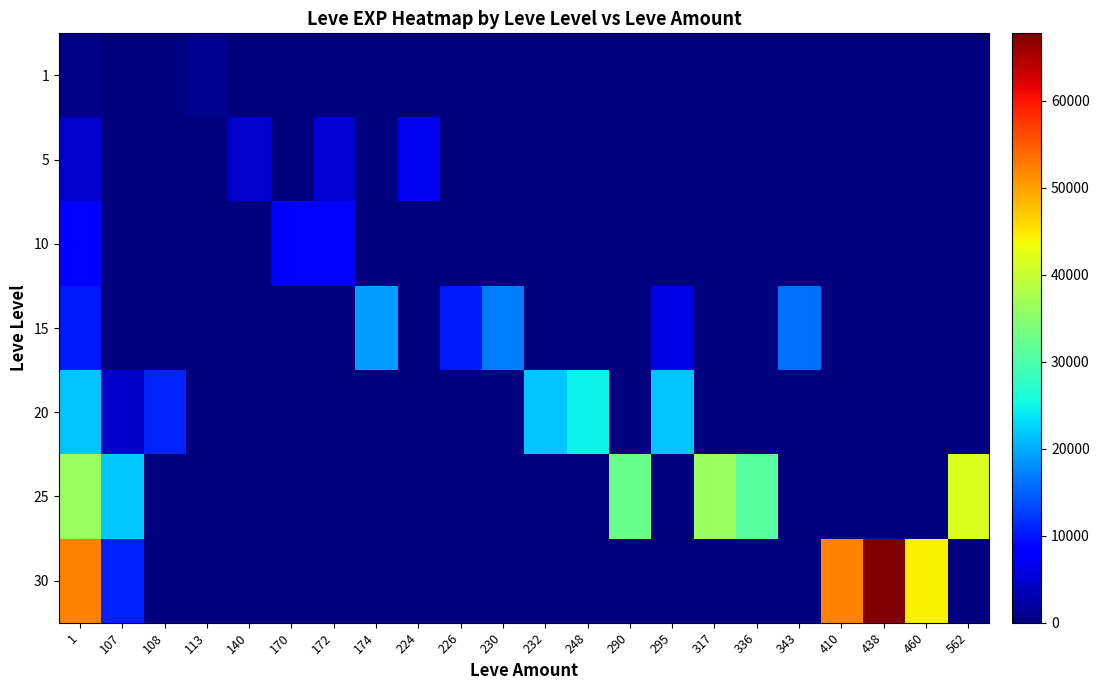

Reading left to right, extract all data points from this chart.

1: 1=630	107=0	108=0	113=1160	140=0	170=0	172=0	174=0	224=0	226=0	230=0	232=0	248=0	290=0	295=0	317=0	336=0	343=0	410=0	438=0	460=0	562=0
5: 1=4660	107=0	108=0	113=0	140=4660	170=0	172=5220	174=0	224=6840	226=0	230=0	232=0	248=0	290=0	295=0	317=0	336=0	343=0	410=0	438=0	460=0	562=0
10: 1=8430	107=0	108=0	113=0	140=0	170=8430	172=8430	174=0	224=0	226=0	230=0	232=0	248=0	290=0	295=0	317=0	336=0	343=0	410=0	438=0	460=0	562=0
15: 1=10100	107=0	108=0	113=0	140=0	170=0	172=0	174=18910	224=0	226=10100	230=16920	232=0	248=0	290=0	295=6110	317=0	336=0	343=15980	410=0	438=0	460=0	562=0
20: 1=21600	107=4440	108=10970	113=0	140=0	170=0	172=0	174=0	224=0	226=0	230=0	232=21600	248=24710	290=0	295=21600	317=0	336=0	343=0	410=0	438=0	460=0	562=0
25: 1=36390	107=21830	108=0	113=0	140=0	170=0	172=0	174=0	224=0	226=0	230=0	232=0	248=0	290=32460	295=0	317=36390	336=30820	343=0	410=0	438=0	460=0	562=41630
30: 1=52220	107=10740	108=0	113=0	140=0	170=0	172=0	174=0	224=0	226=0	230=0	232=0	248=0	290=0	295=0	317=0	336=0	343=0	410=52220	438=67730	460=44230	562=0